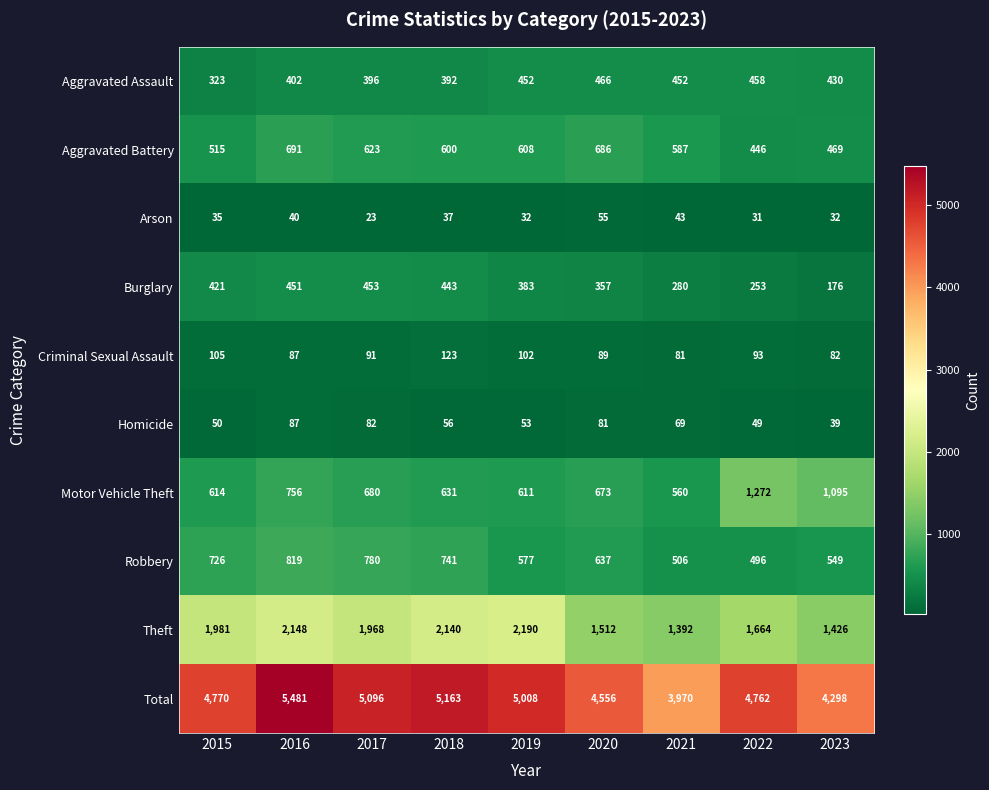

At which category does the chart reach its minimum across all series?

2017